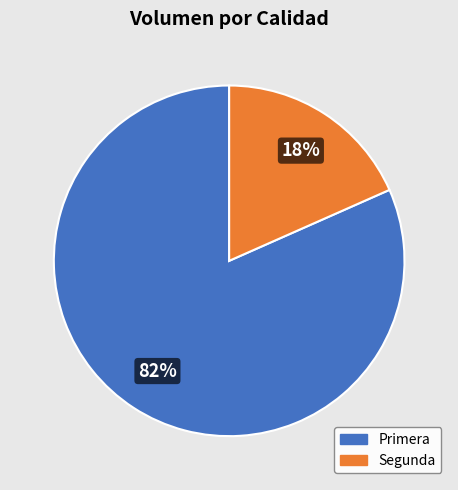

To the nearest percent, what percentage of the pie is Segunda?

18%